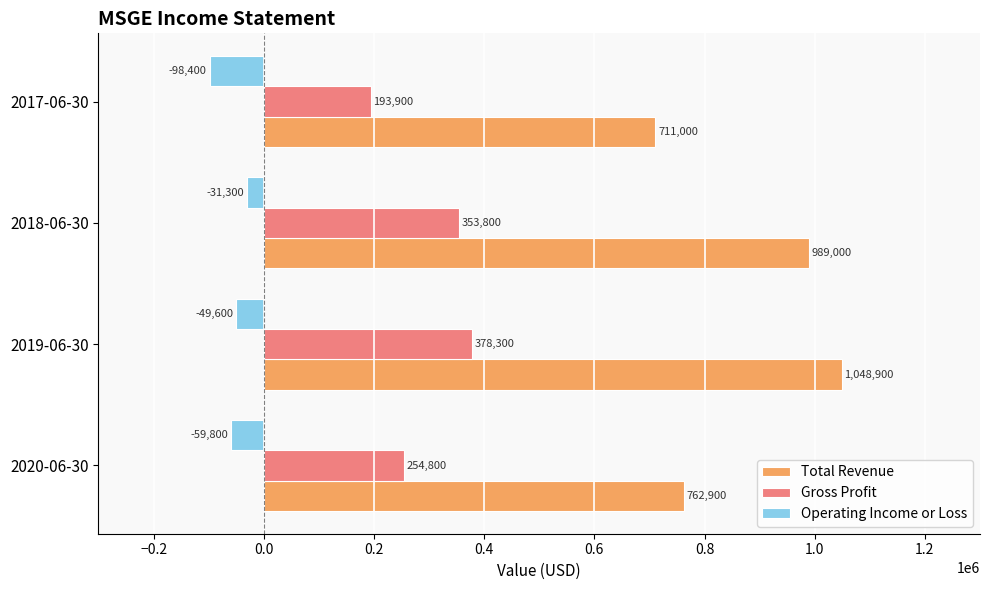

What is the sum of all Operating Income or Loss values?

-239100